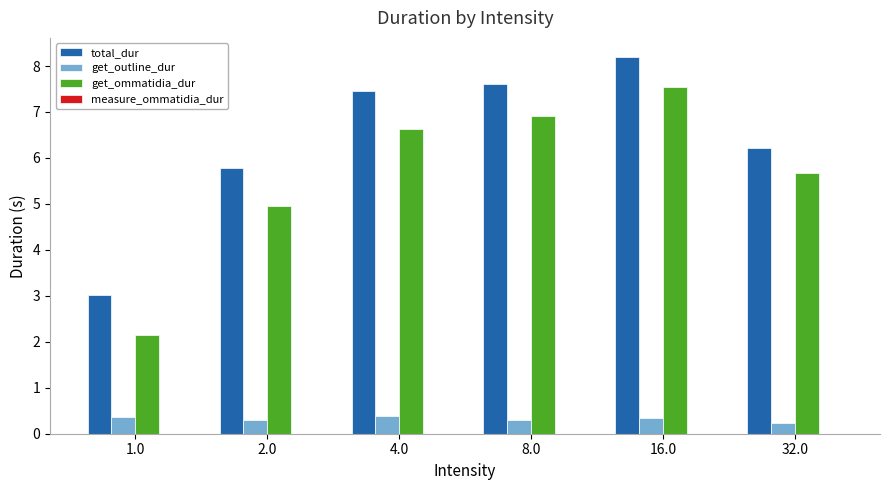

Which series changed the most between 1.0 and 8.0?

get_ommatidia_dur